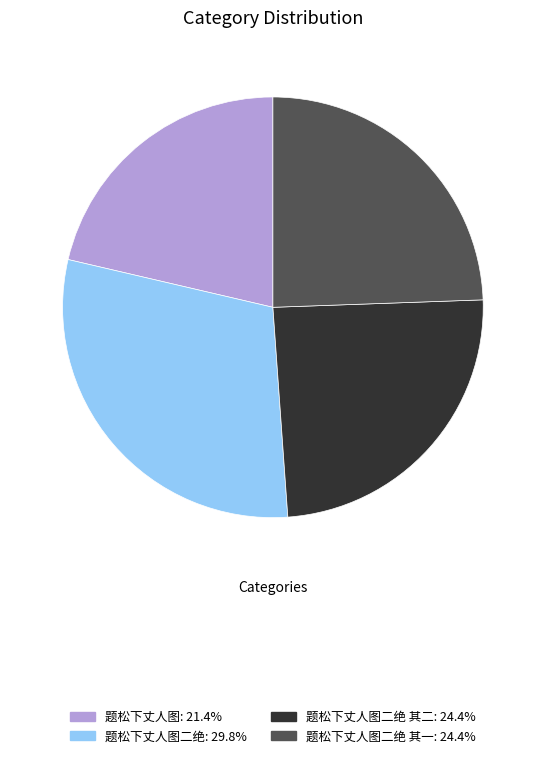

Is there a majority slice in this chart?

No